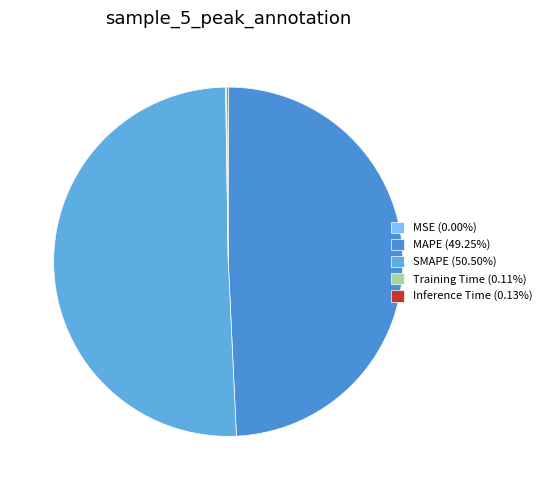

To the nearest percent, what percentage of the pie is MAPE?

49%